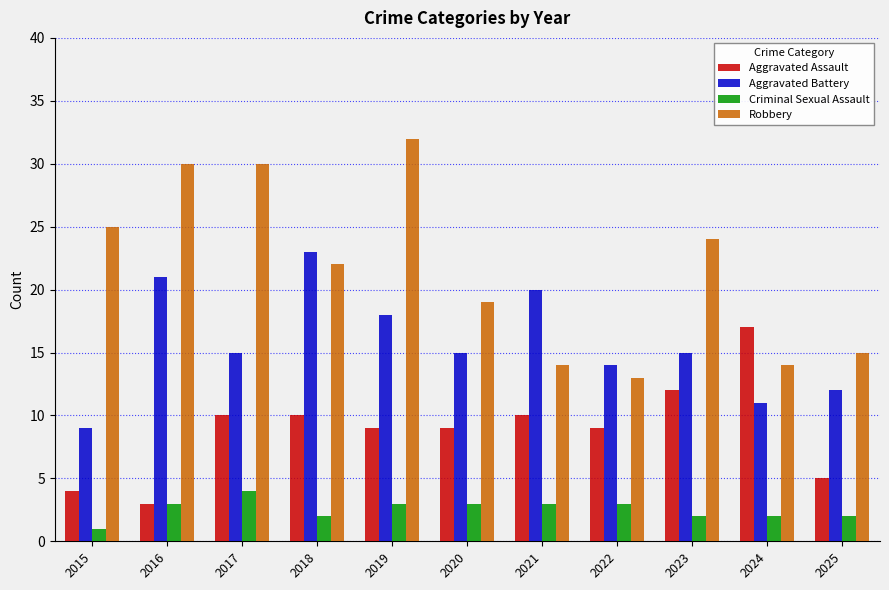

List the series in order of their peak value, highest first.

Robbery, Aggravated Battery, Aggravated Assault, Criminal Sexual Assault